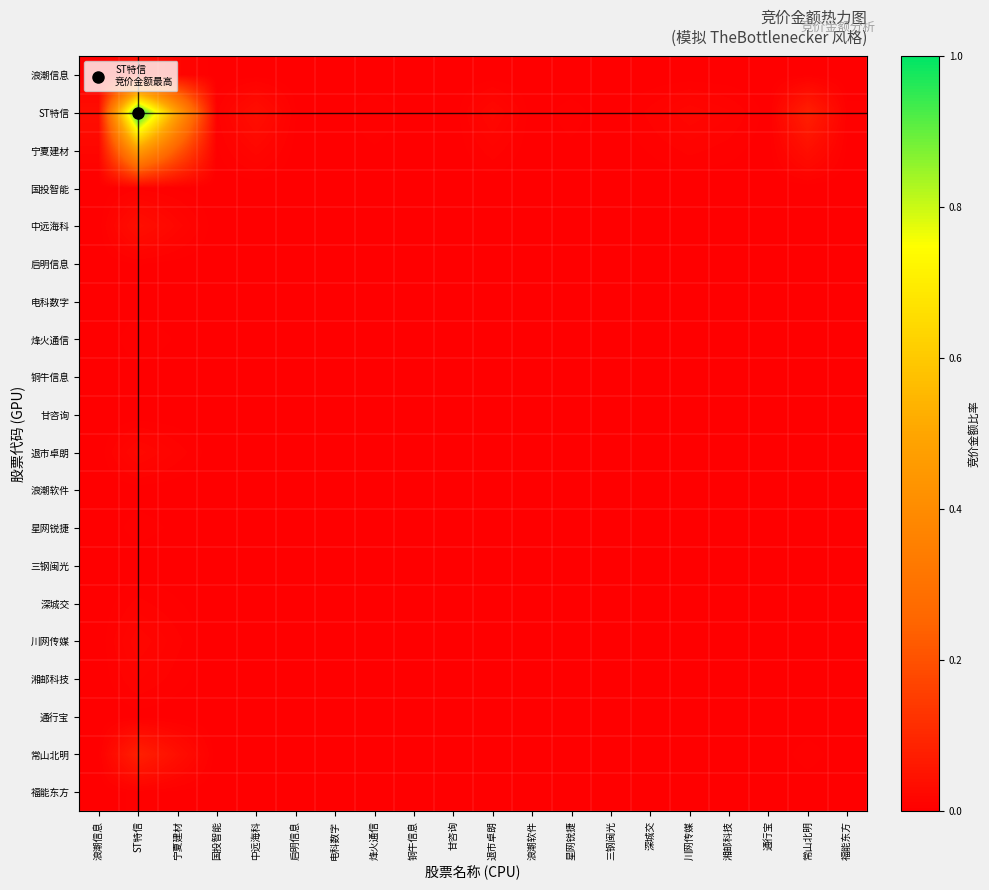

Rank the series by their maximum value, from lowest to highest.

甘咨询, 三钢闽光, 浪潮软件, 电科数字, 通行宝, 铜牛信息, 启明信息, 福能东方, 星网锐捷, 国投智能, 烽火通信, 深城交, 湘邮科技, 川网传媒, 退市卓朗, 浪潮信息, 中远海科, 常山北明, 宁夏建材, ST特信